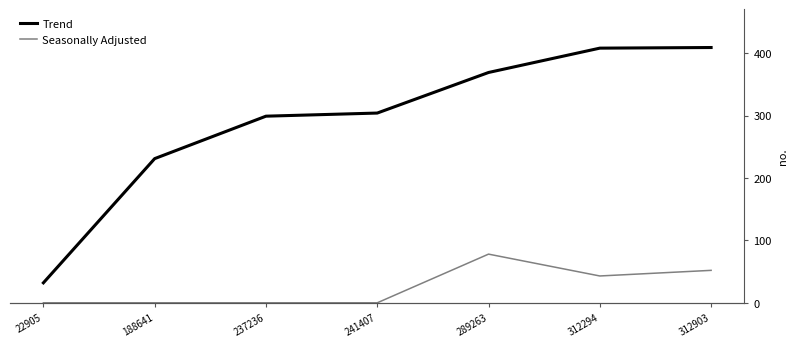

At which category does the chart reach its minimum across all series?

22905